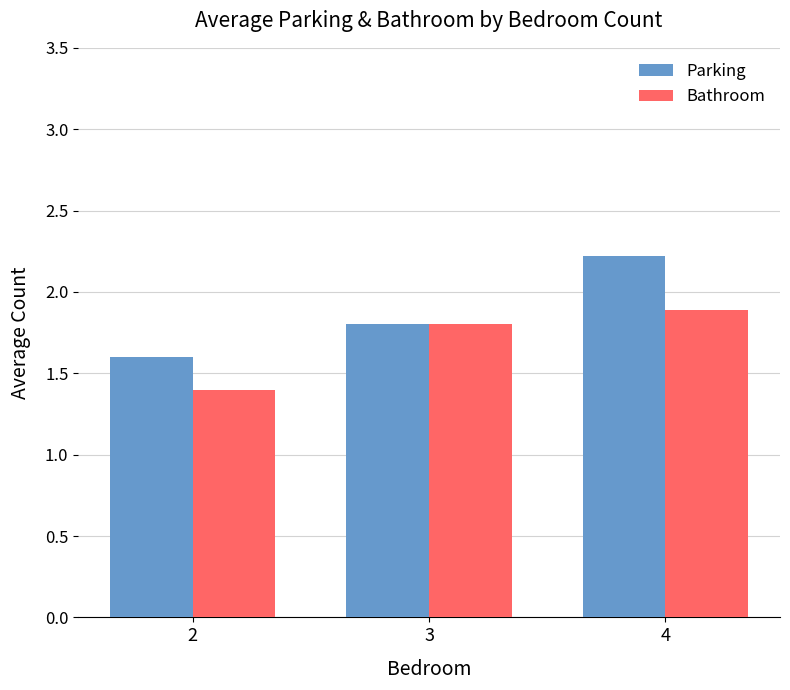

Is it true that Parking equals 2.2 at 4?

True